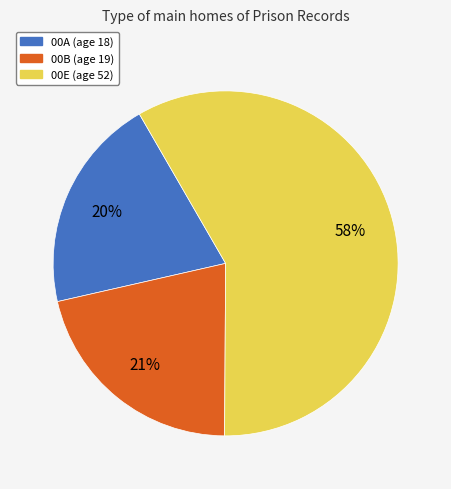

Count the number of slices in the pie.

3